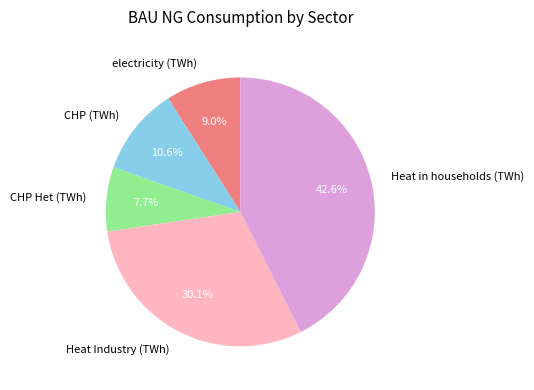

What percentage is the CHP (TWh) slice, to the nearest percent?

11%